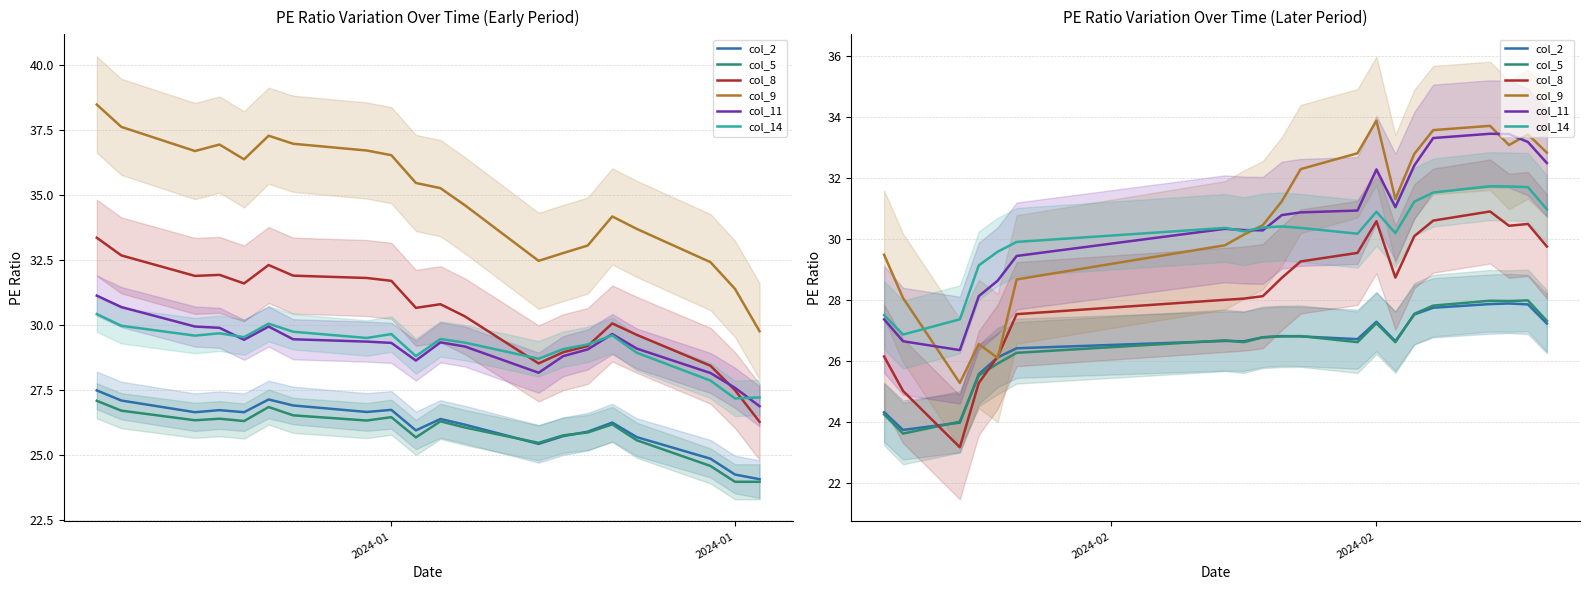

The col_8 series shows 15.9 at 7. True or false?

False